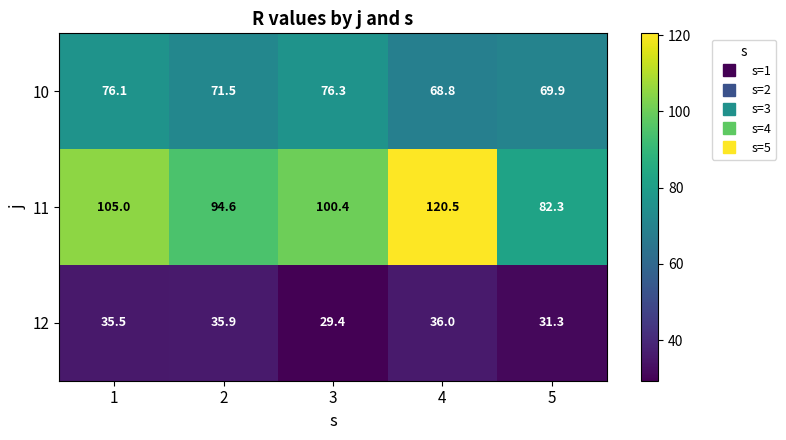

Which series changed the most between 2 and 3?

12